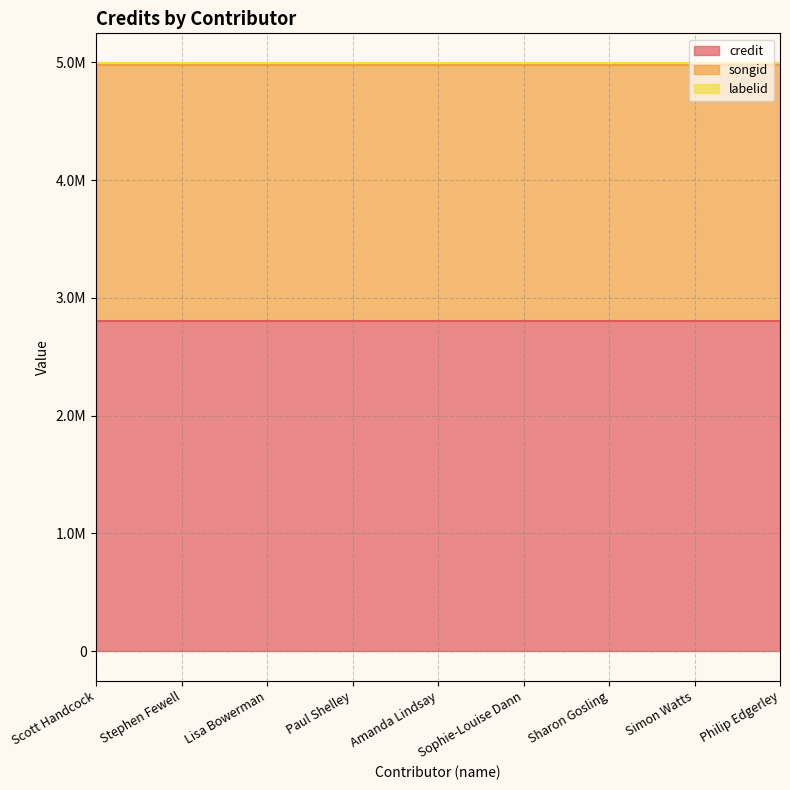

Which label corresponds to the largest value in the chart?

Scott Handcock